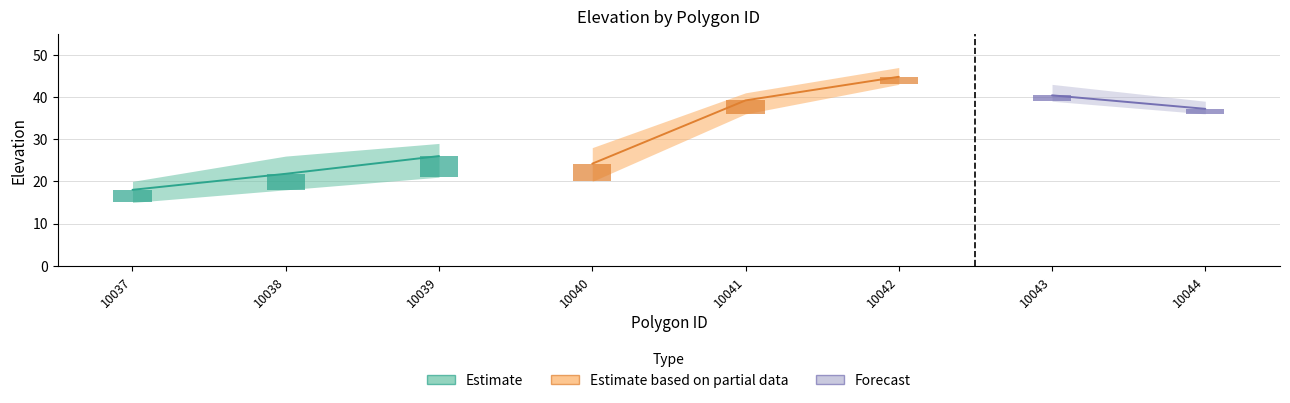

At which category is the sum across all series the highest?

10042